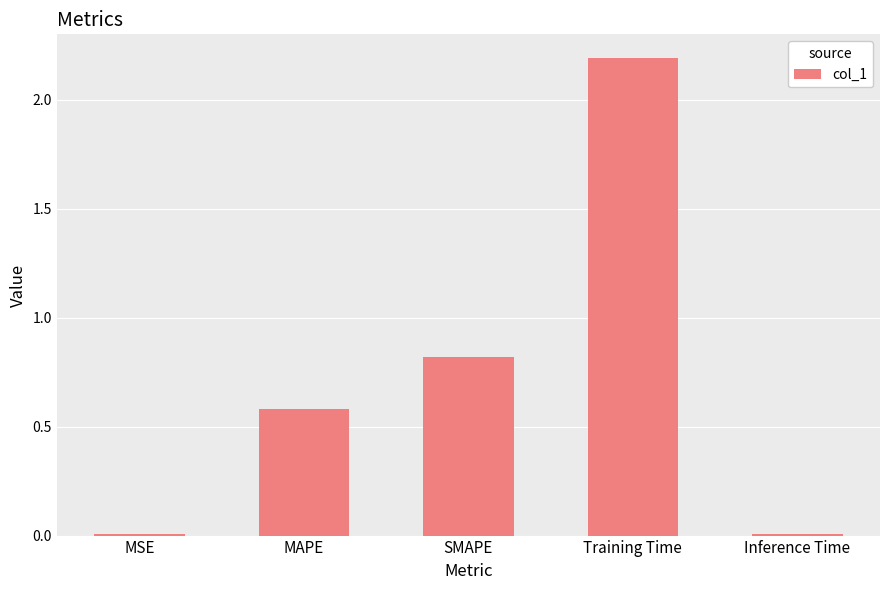

True or false: the data shows 0.8 at SMAPE.

True